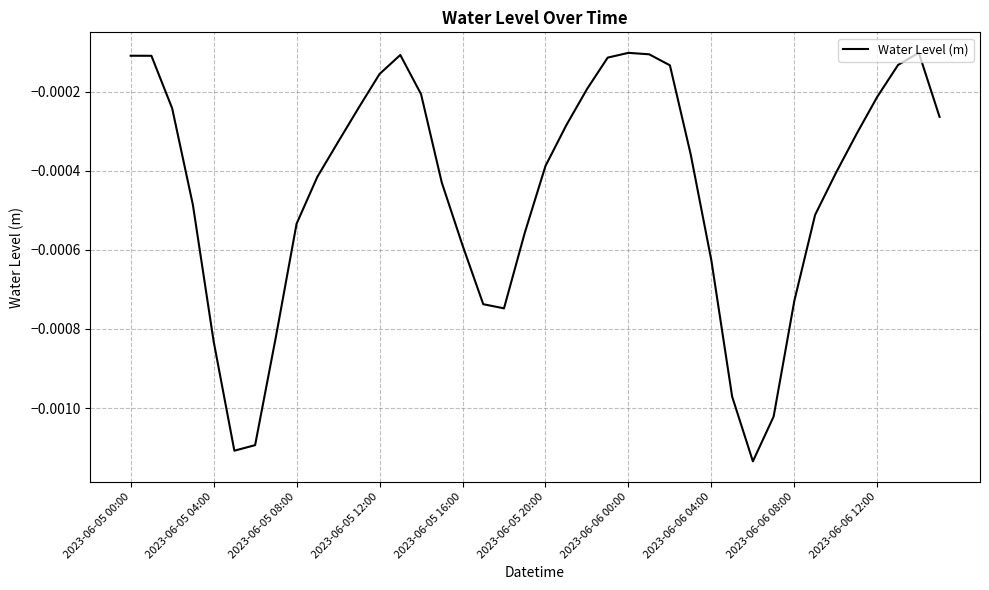

How many lines are shown in the chart?

1